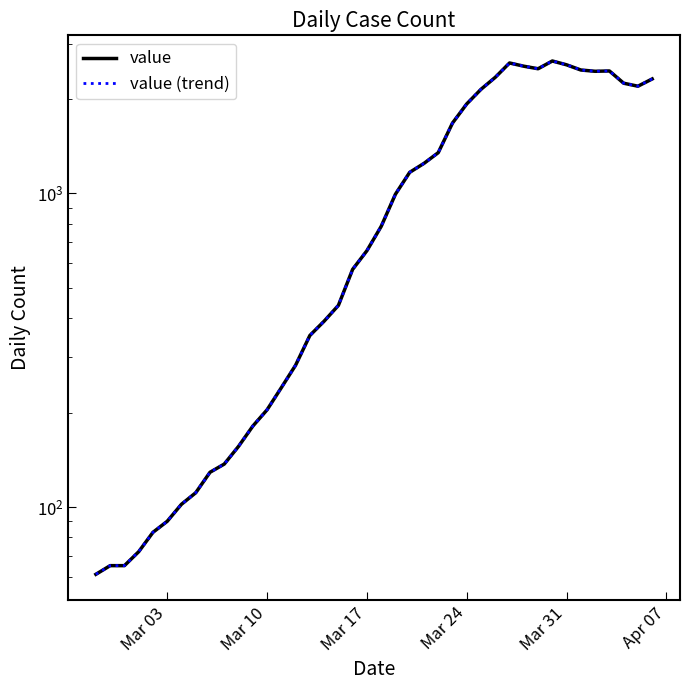

In value, how many points are lower than both neighbors (excluding endpoints)?

3